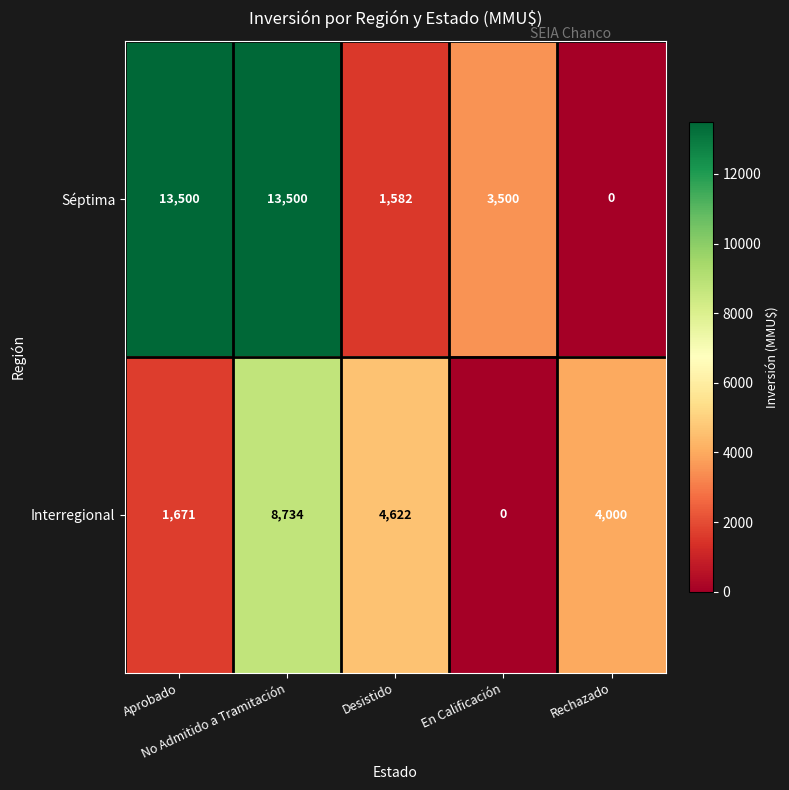

What is the difference between the second highest and minimum values in the Séptima series?

13500